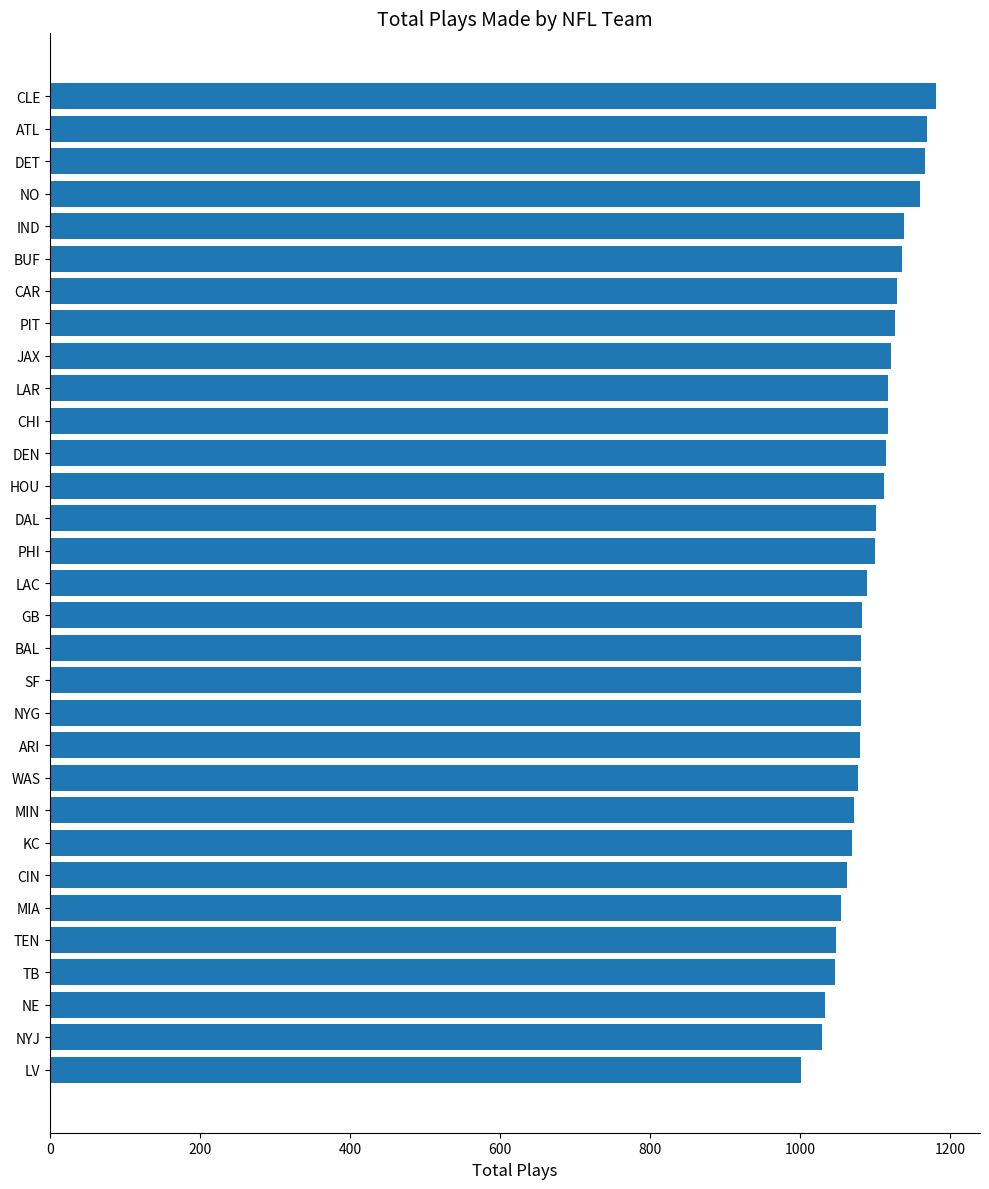

The value at BAL is 1082. True or false?

True